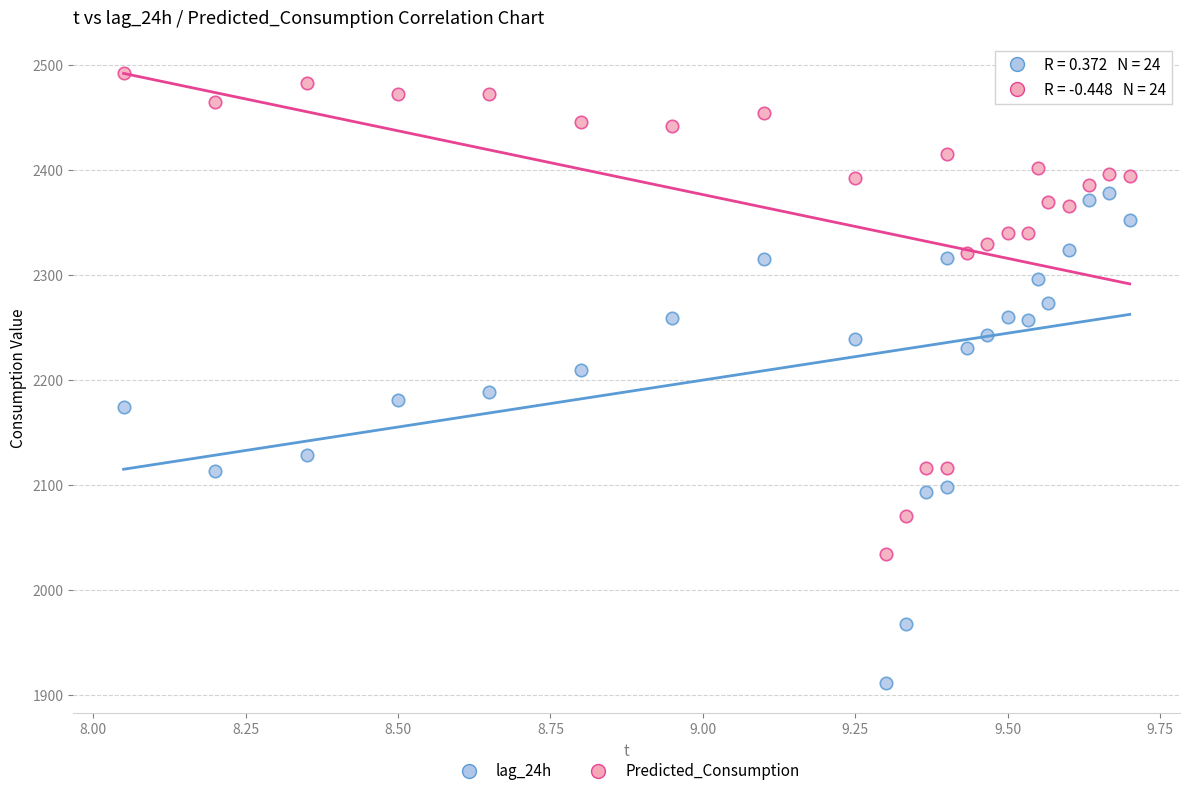

Which series contains the lowest Y value?

lag_24h